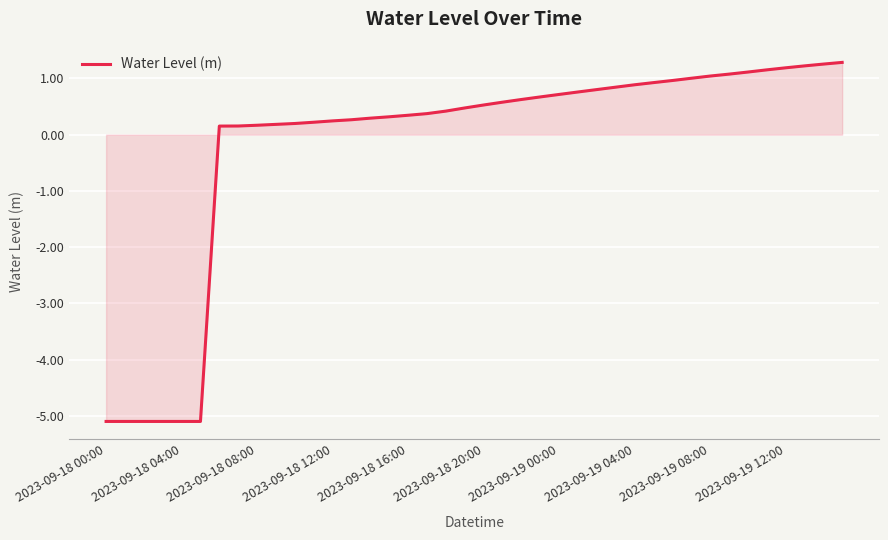

What is the smallest value displayed?

-5.1